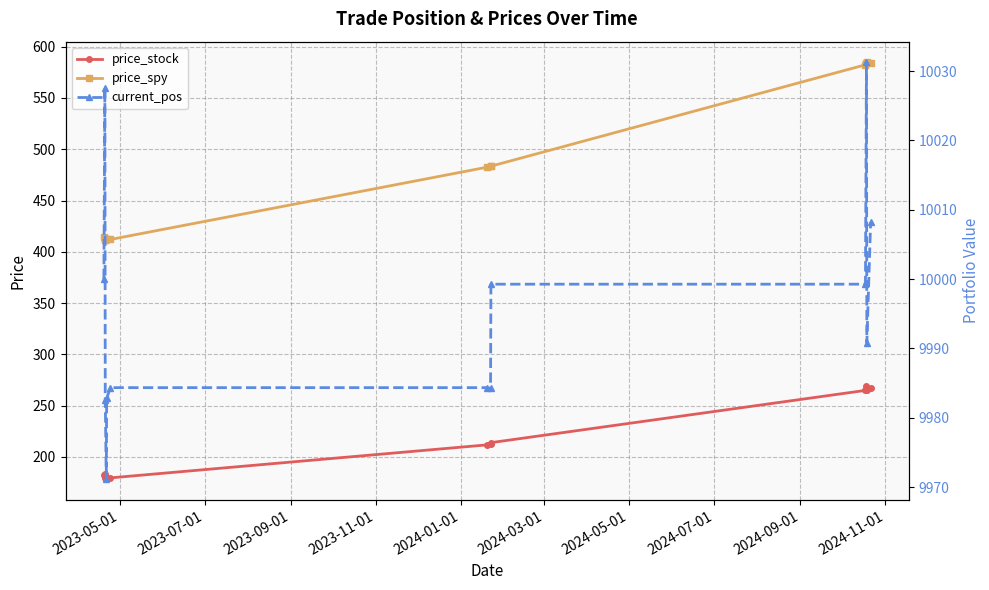

How many lines are shown in the chart?

3